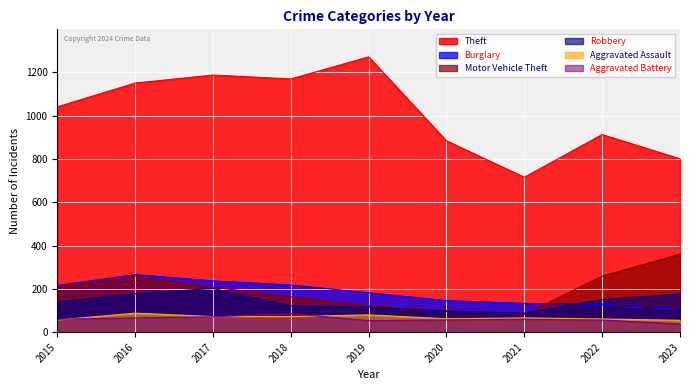

Which category has the highest value across all series?

2019